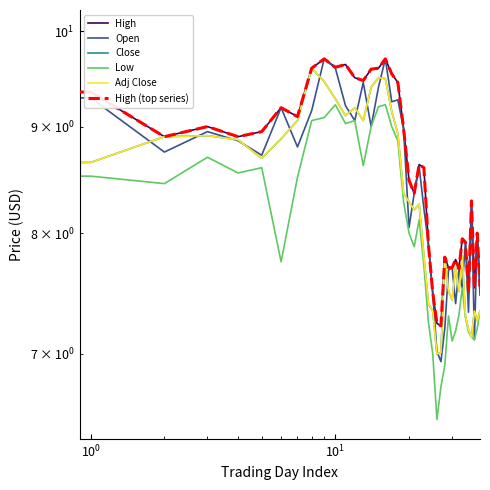

True or false: Open and High cross at least once.

False